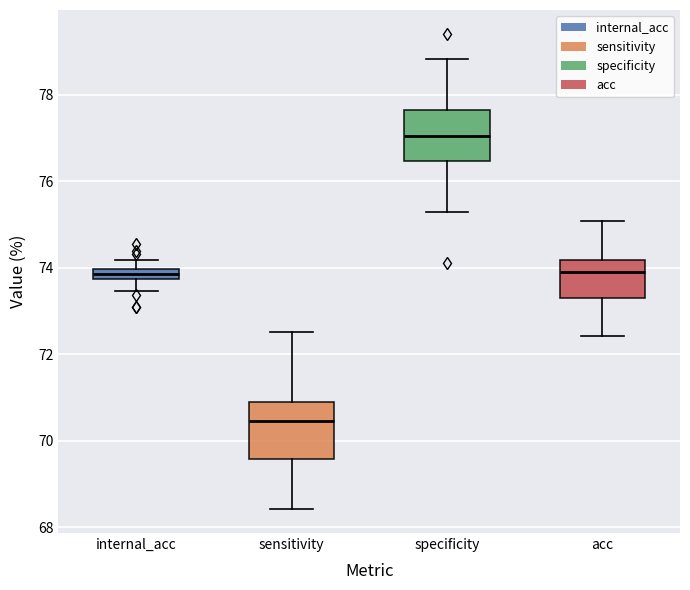

Which box has the highest median line?

specificity